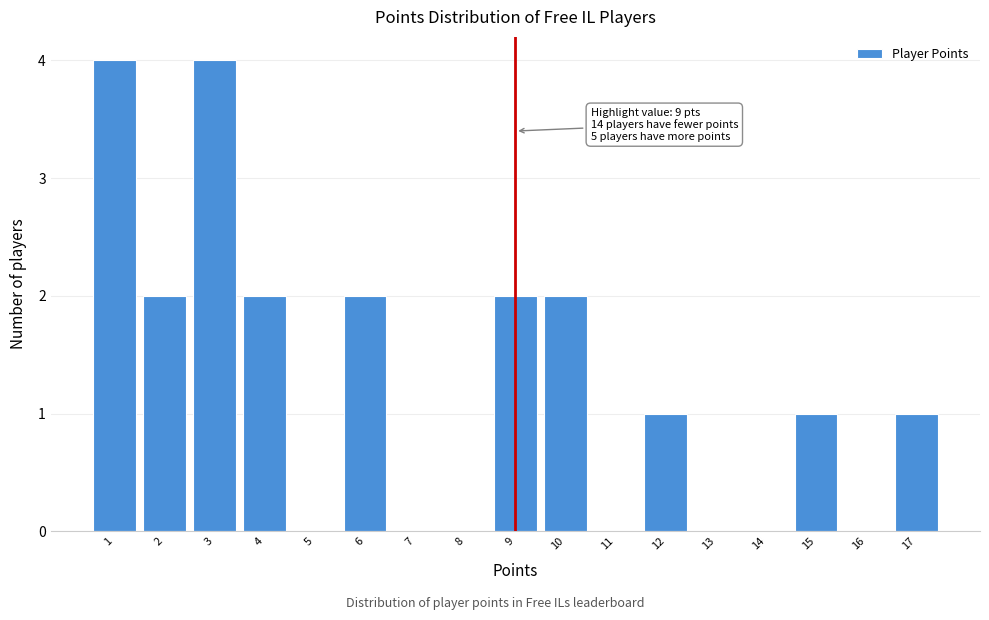

Reading left to right, list all the values displayed in this chart.

1=4	2=2	3=4	4=2	5=0	6=2	7=0	8=0	9=2	10=2	11=0	12=1	13=0	14=0	15=1	16=0	17=1